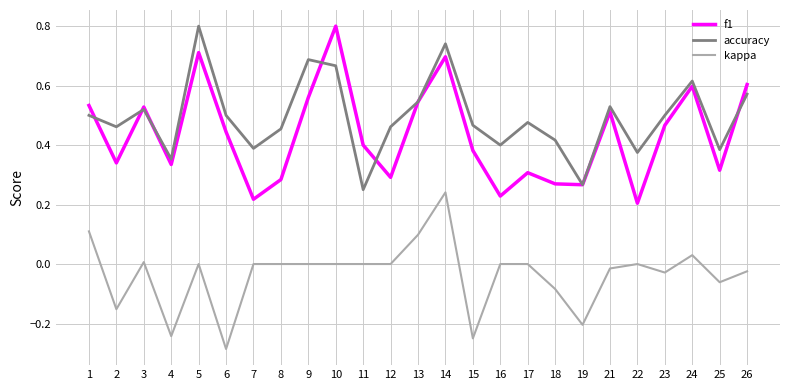

At which category is the sum across all series the highest?

14